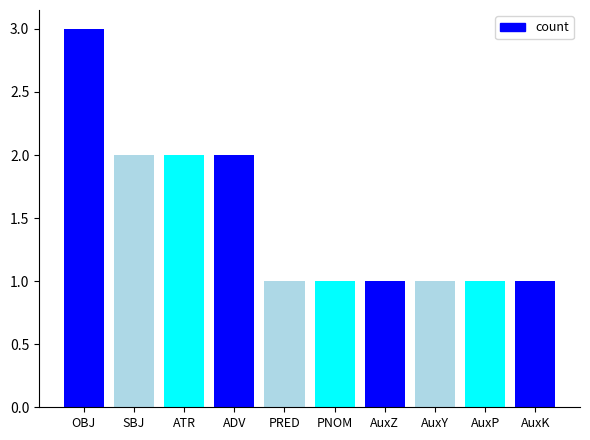

How many series are shown in this chart?

1